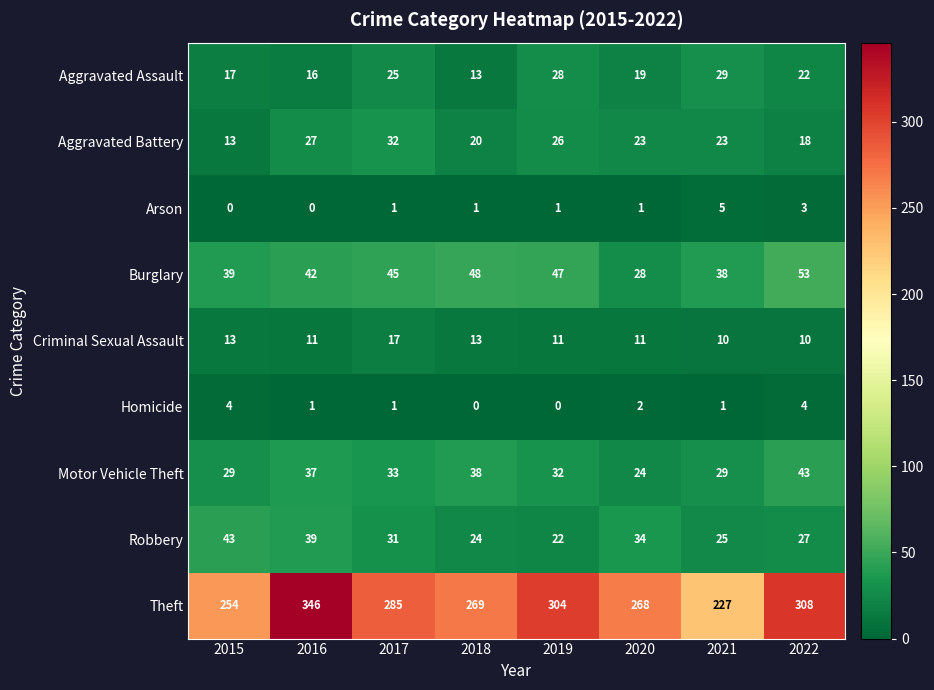

Between 2020 and 2021, which series saw the biggest shift?

Theft